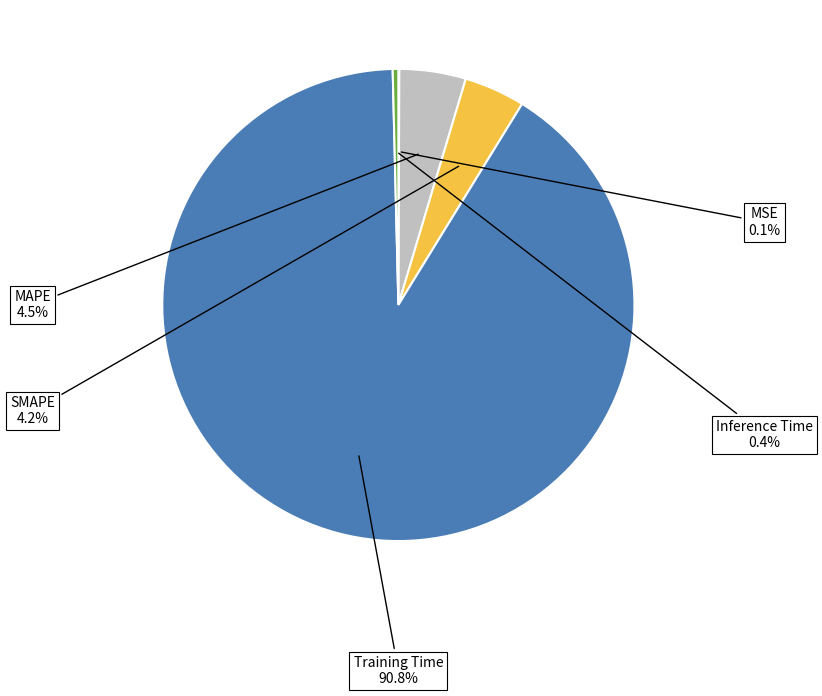

Is there any slice that represents more than half of the pie?

Yes